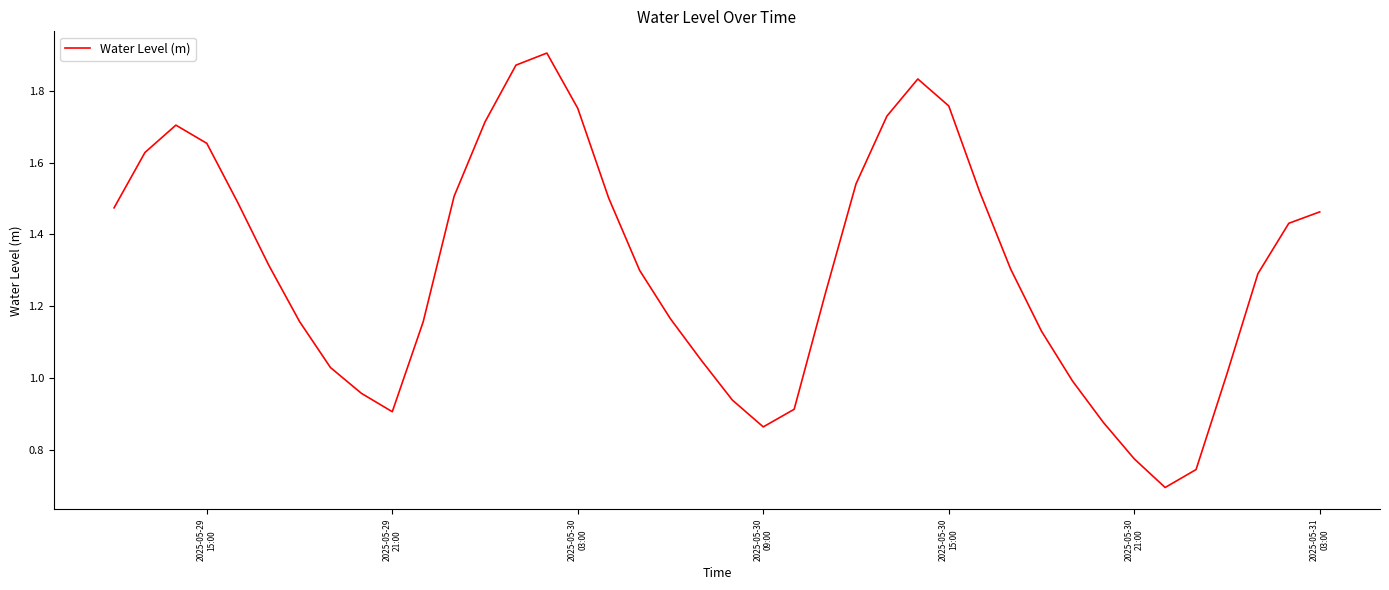

What is the average value?

1.3